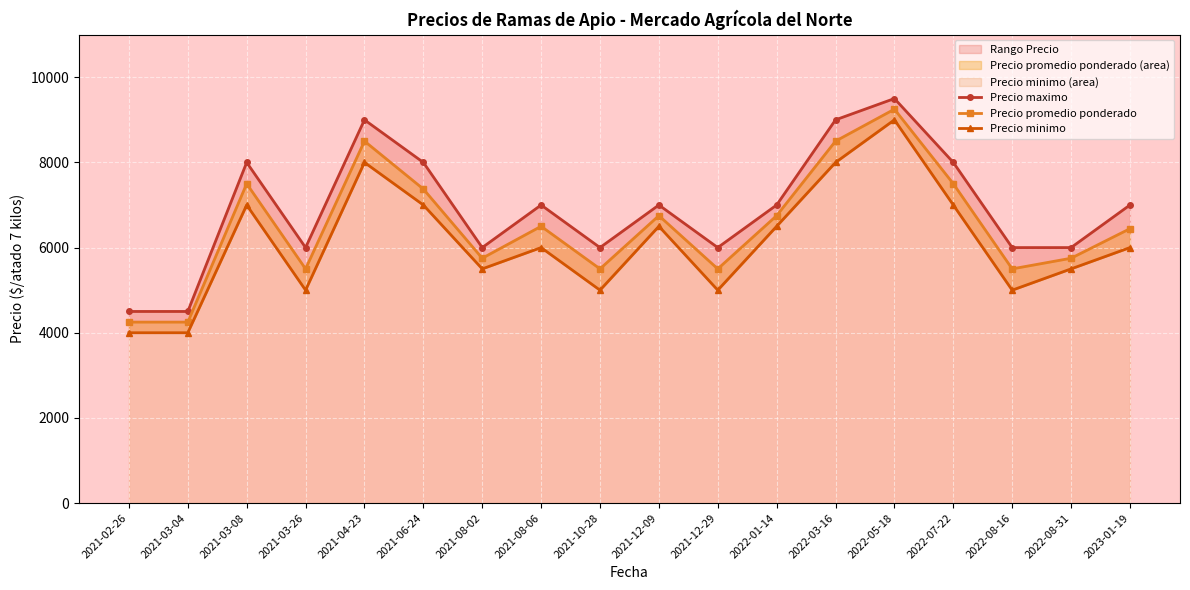

What is the difference between the maximum and minimum values in the Precio minimo series?

5000